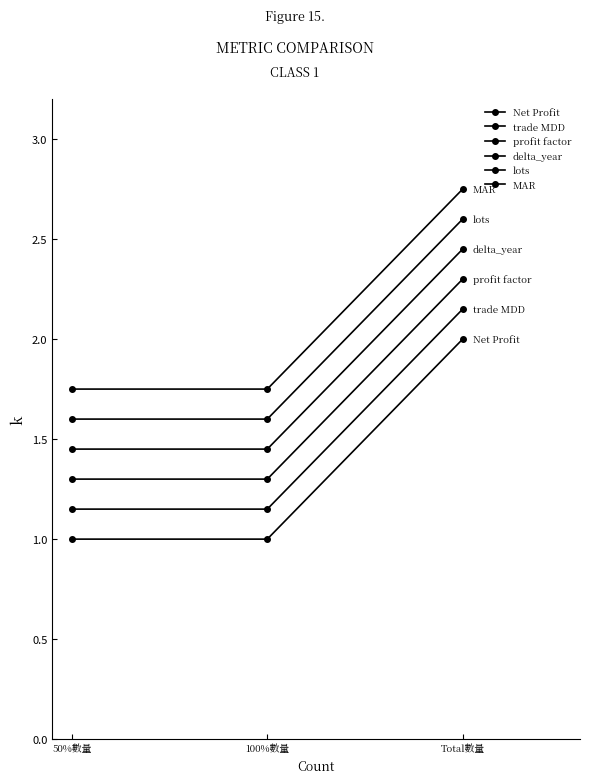

True or false: lots has a value of 2.6 at Total數量.

True